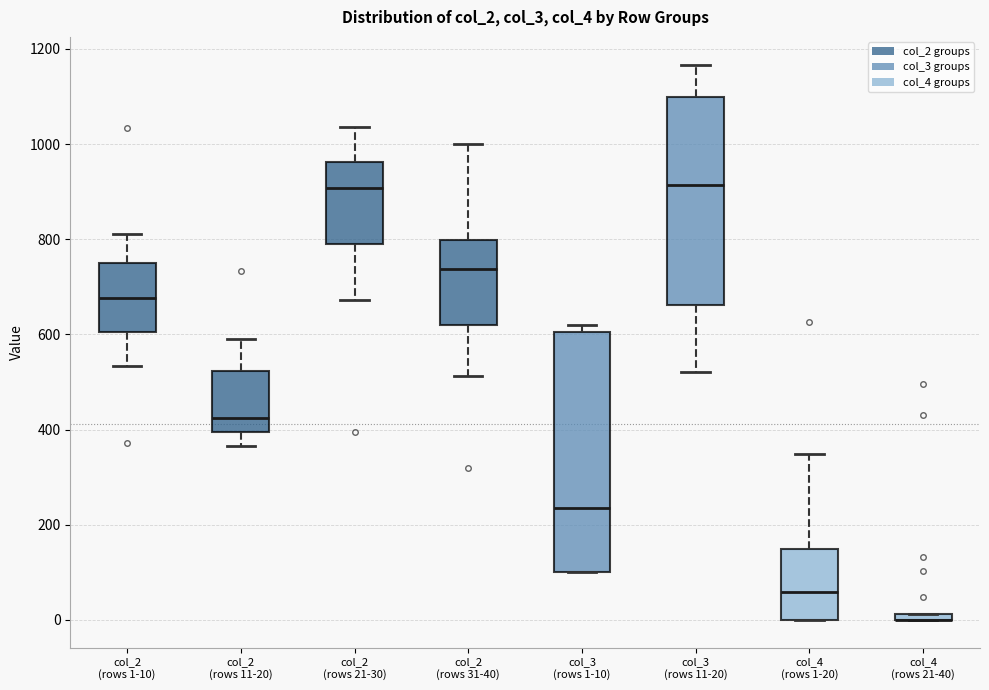

Comparing the boxes themselves (not the whiskers), which one is the tallest?

col_3 (rows 1-10)